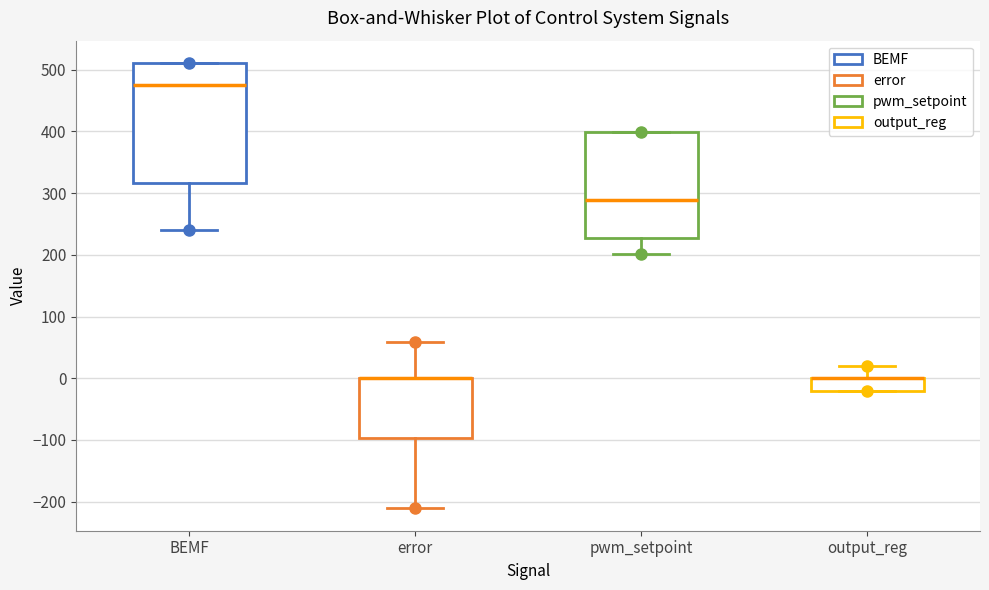

Which box is the tallest, from its lower edge to its upper edge?

BEMF